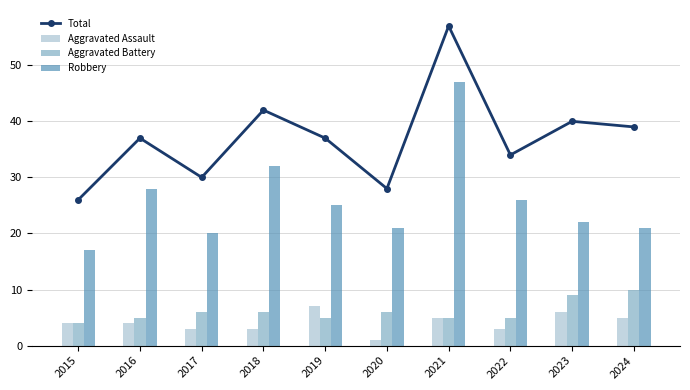

What is the average value of the Aggravated Assault series?

4